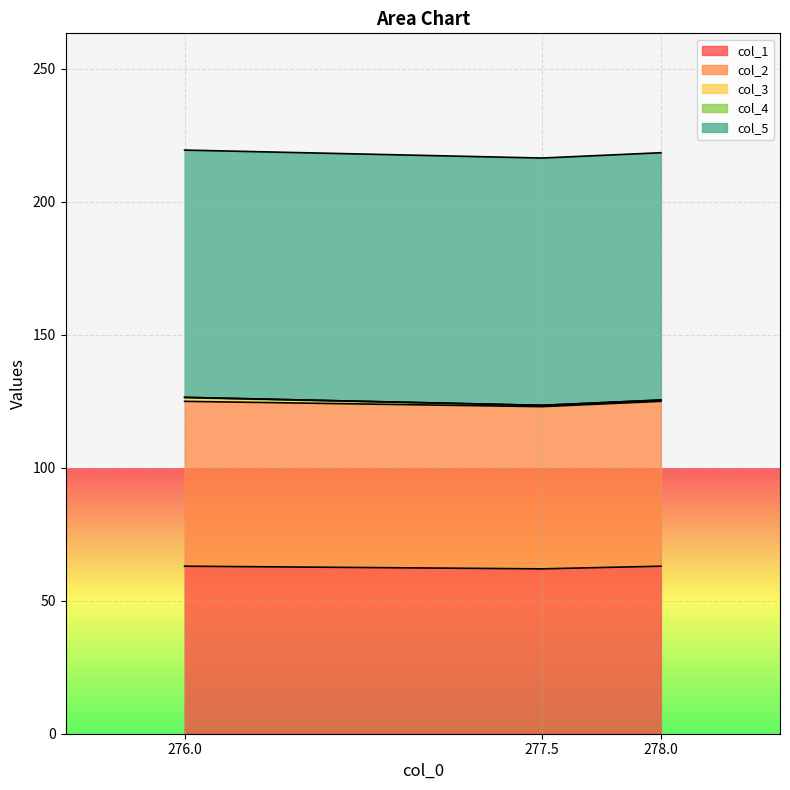

The value of col_3 at 278.0 is 0.5. True or false?

True